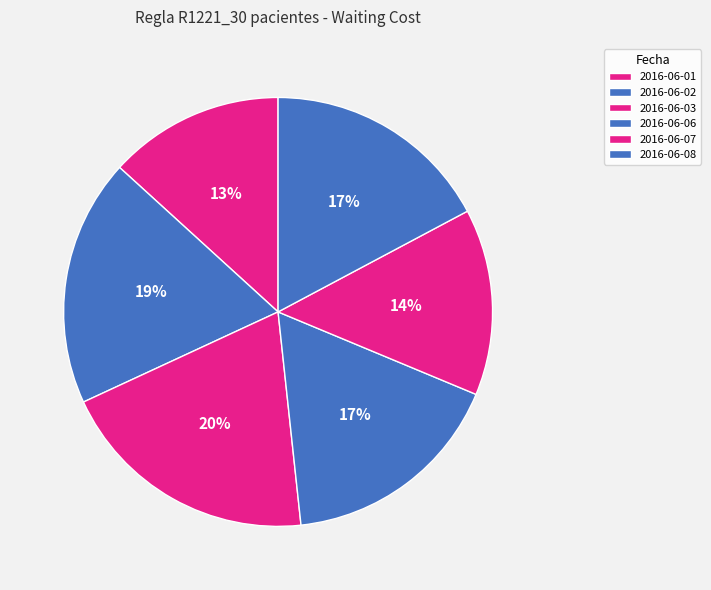

To the nearest percent, what percentage of the pie is 2016-06-01?

13%